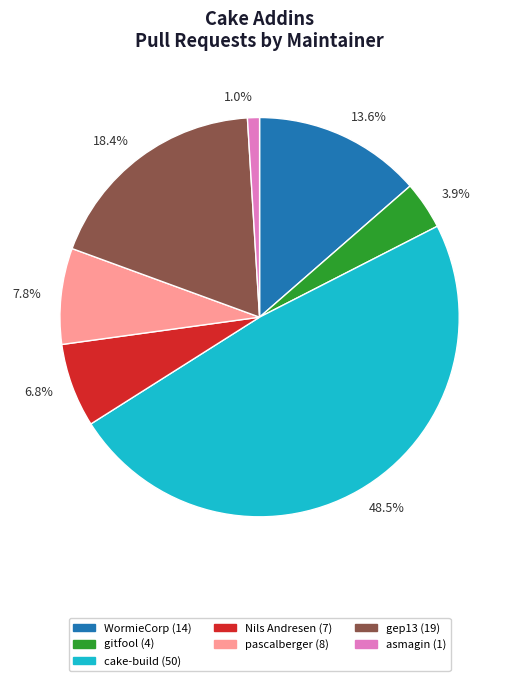

Which category has the biggest portion of the pie?

48.5%